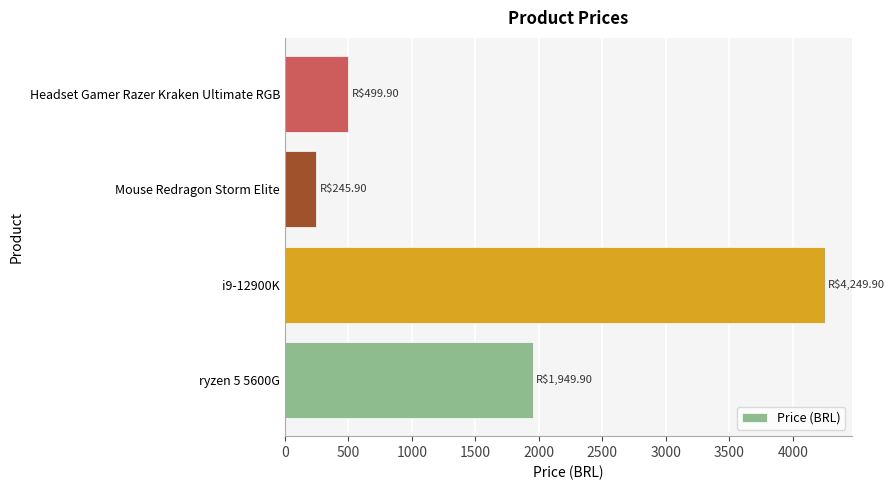

Rank the categories by value from lowest to highest.

Mouse Redragon Storm Elite, Headset Gamer Razer Kraken Ultimate RGB, ryzen 5 5600G, i9-12900K